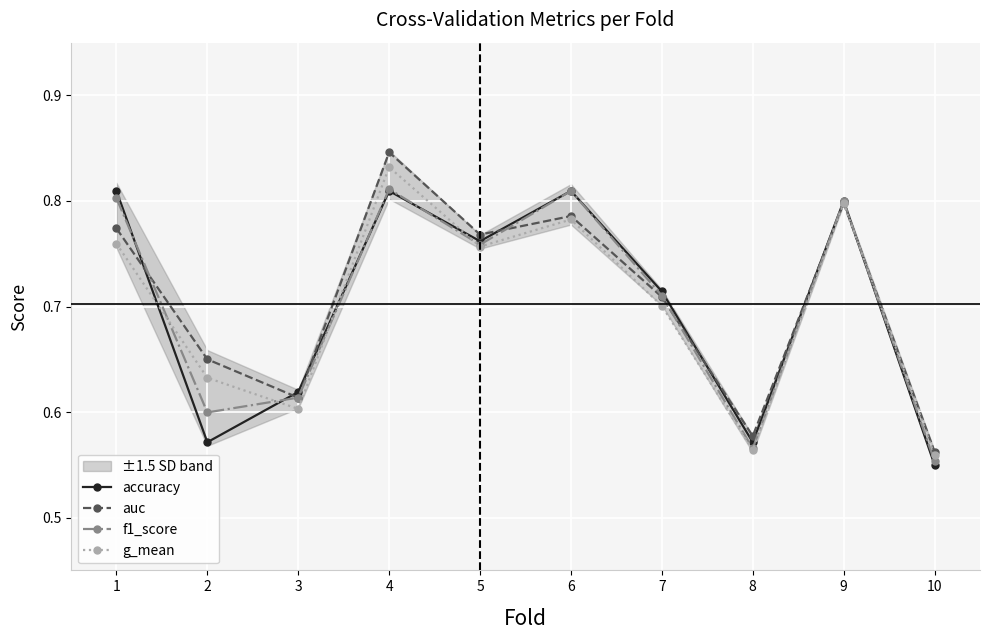

What is the value of the accuracy point at the 2nd from the left?

0.6